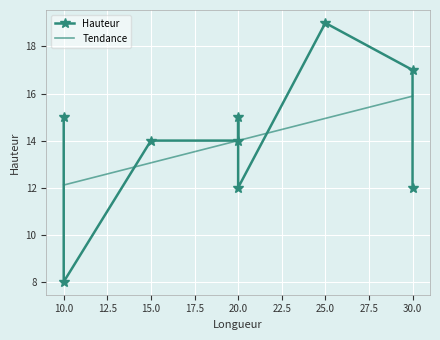

Approximately how many times larger is the value at 10 compared to 20?

1.0